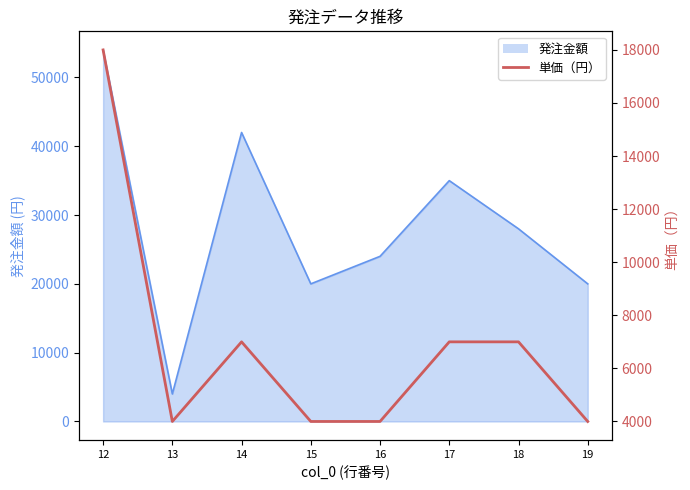

How many lines are shown in the chart?

1